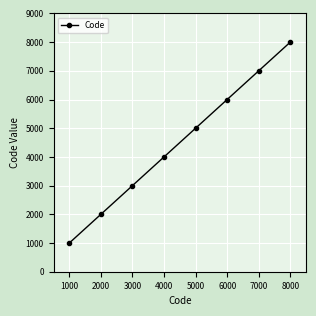

The value at 1000 is 2902. True or false?

False